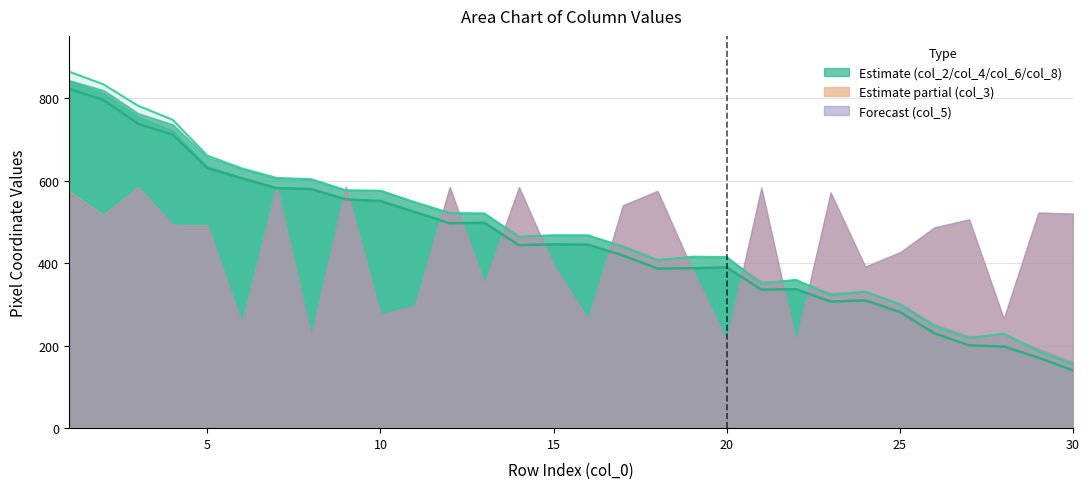

What is the difference between the highest and lowest values at 30?

388